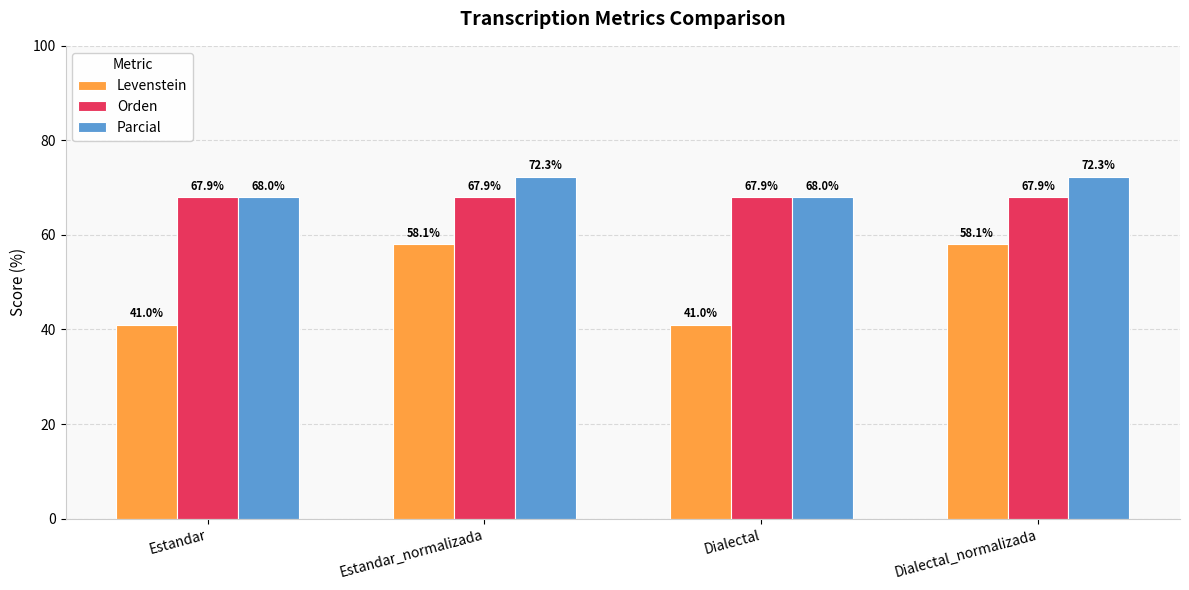

Between Estandar_normalizada and Dialectal, which series saw the biggest shift?

Levenstein